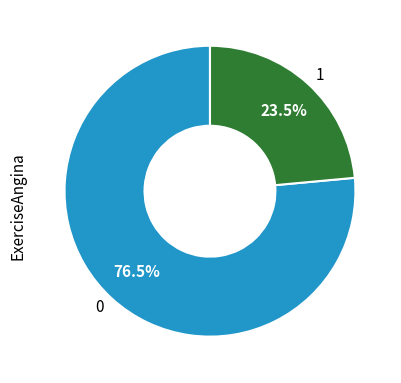

What portion of the pie excludes 1?

76.5%